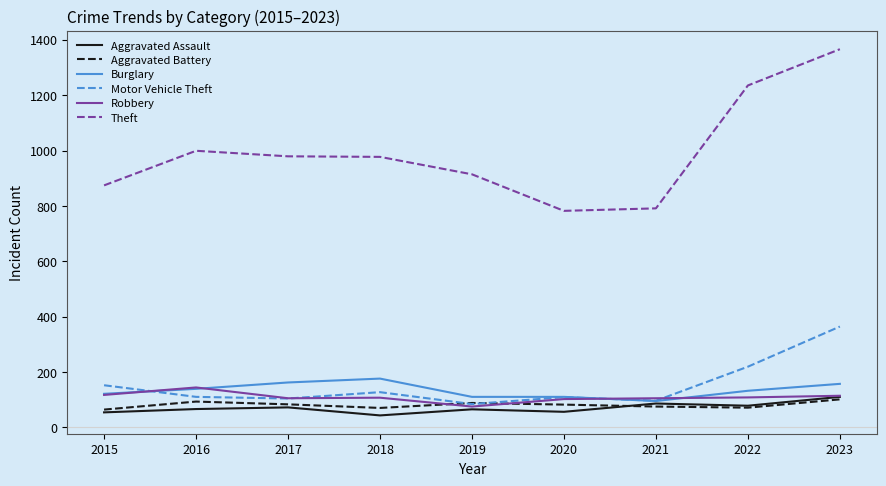

Which series ends up on top after the final intersection of Robbery and Motor Vehicle Theft?

Motor Vehicle Theft